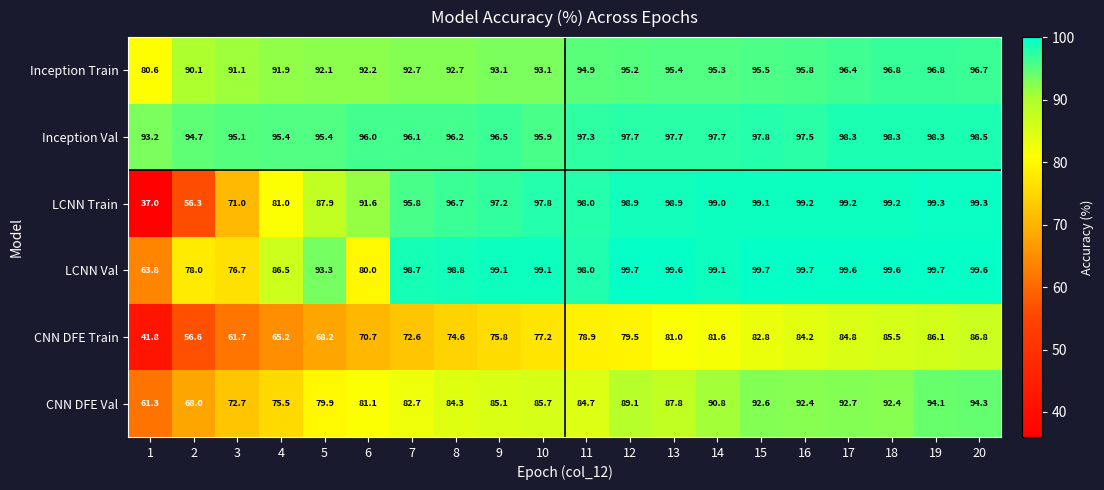

What is the total value across all series at 7?

538.6